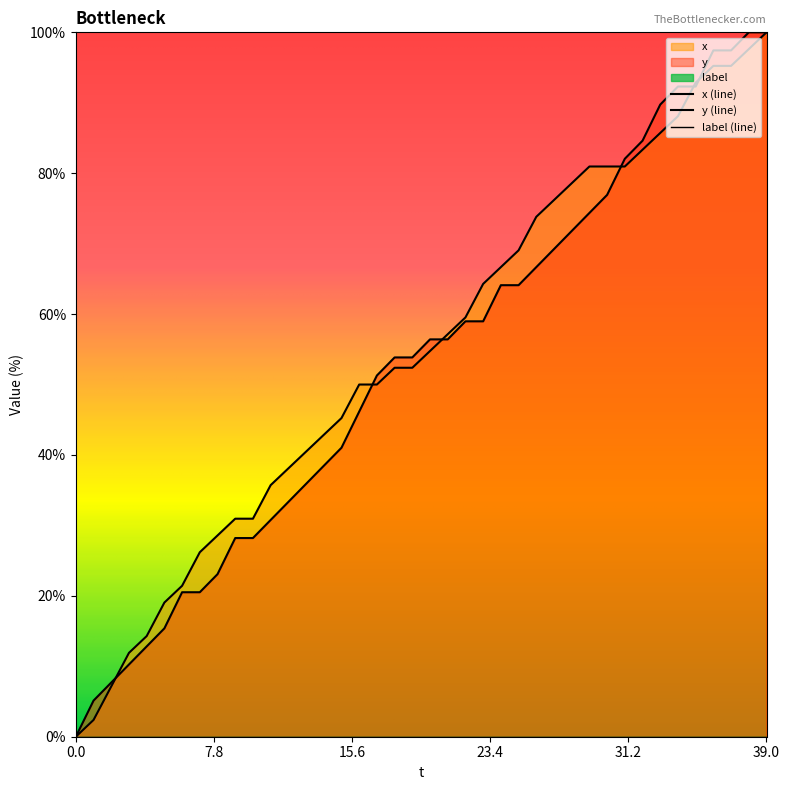

Read the x value at 12.

38.1